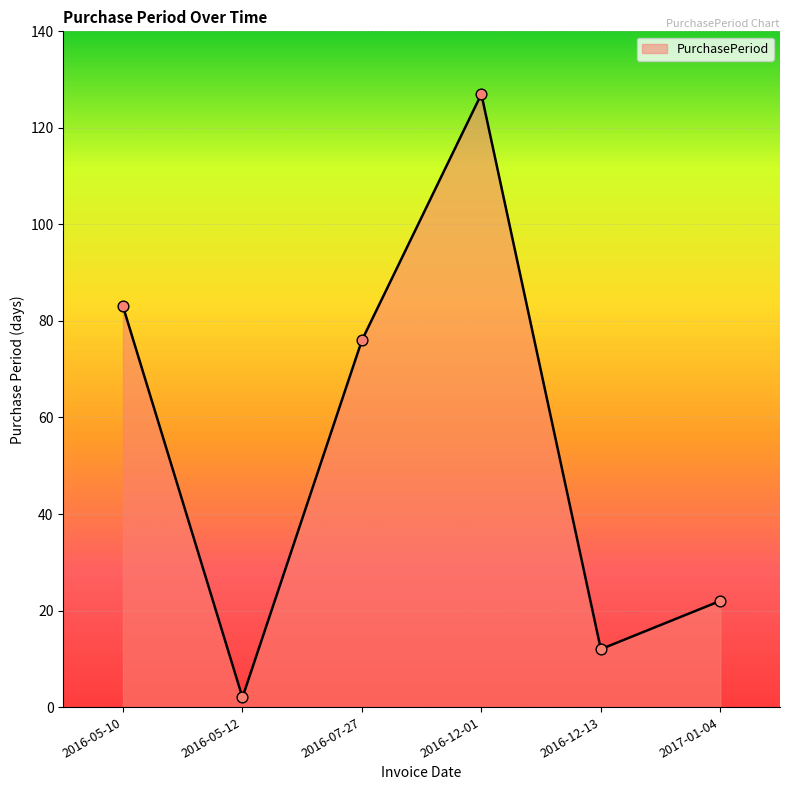

What is the change in value from 2016-12-01 to 2016-12-13?

-115